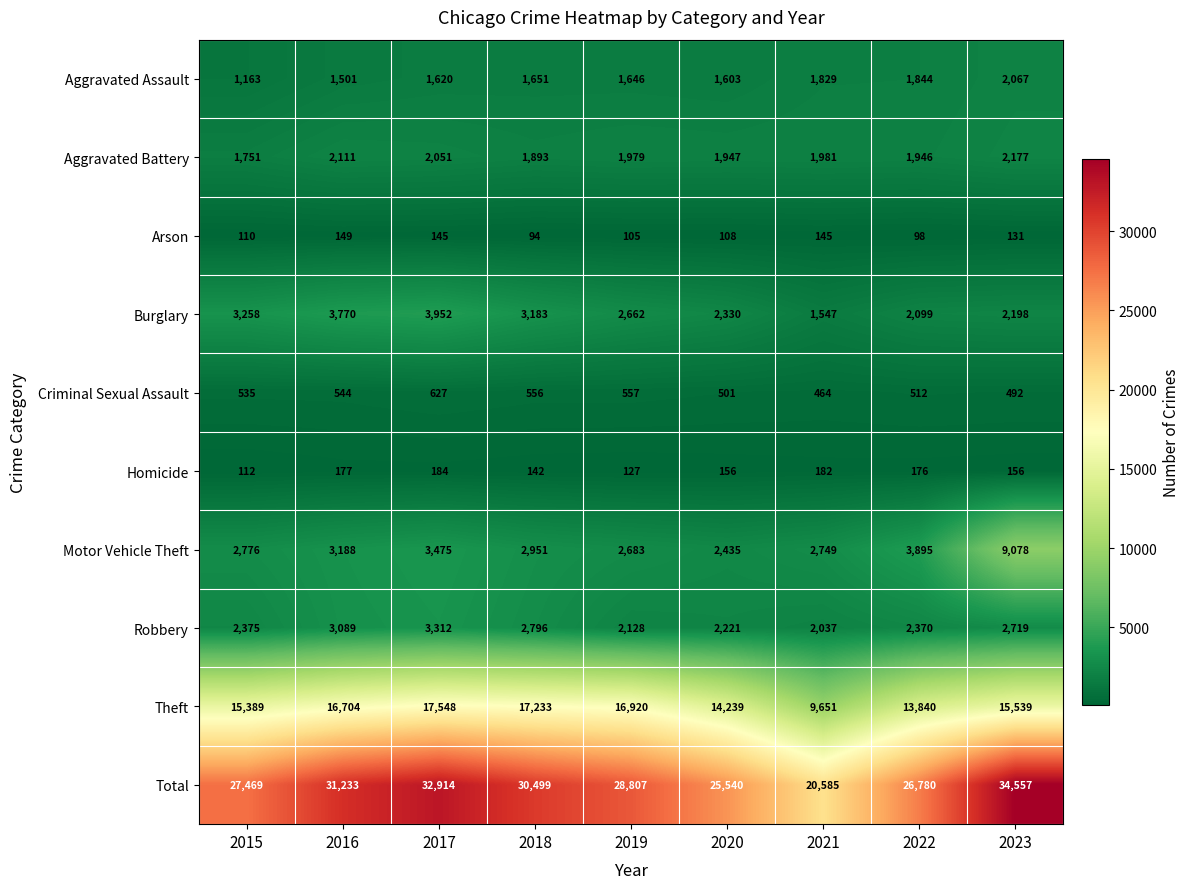

What is the greatest value displayed?

34557